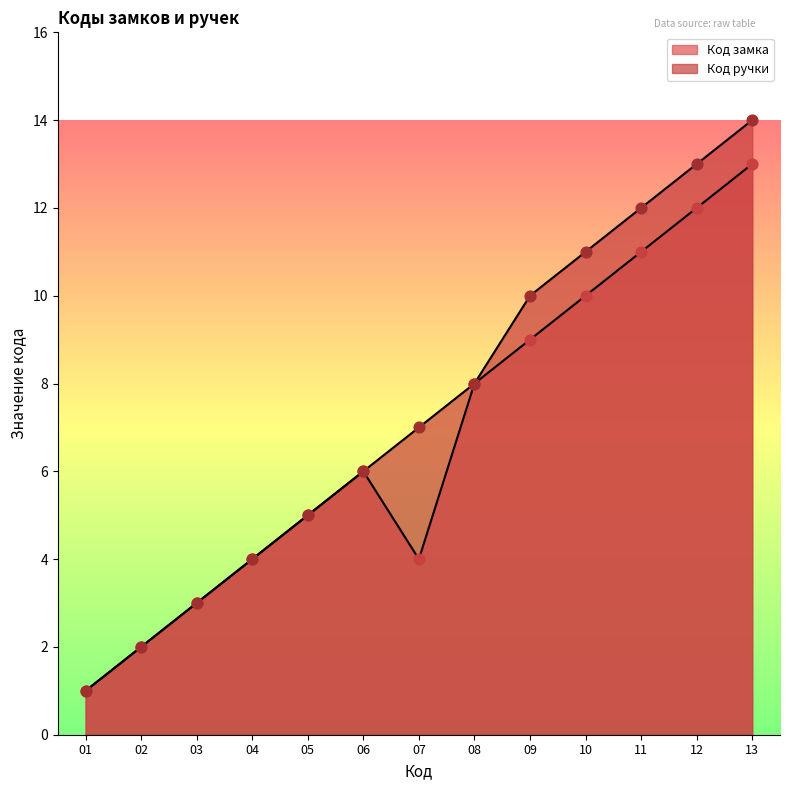

What is the total value across all series at 10?

21